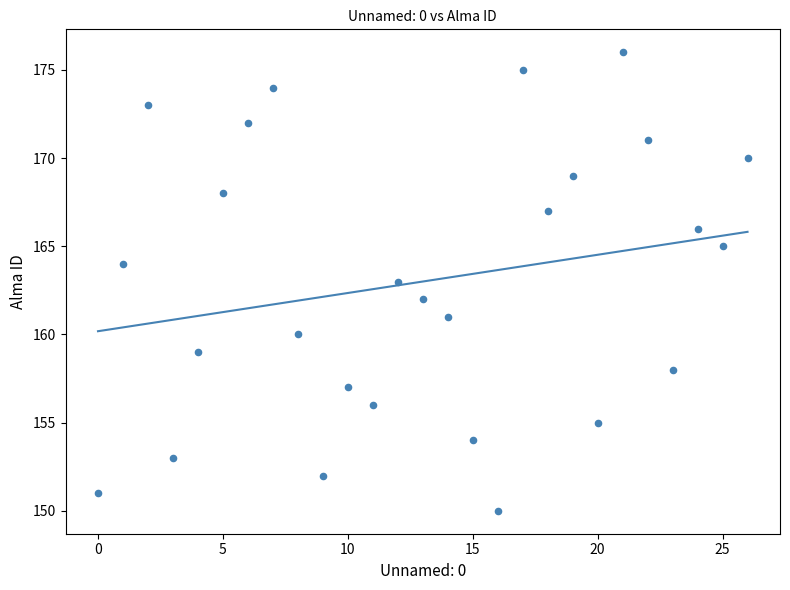

What is the range of Y values (max minus min)?

26